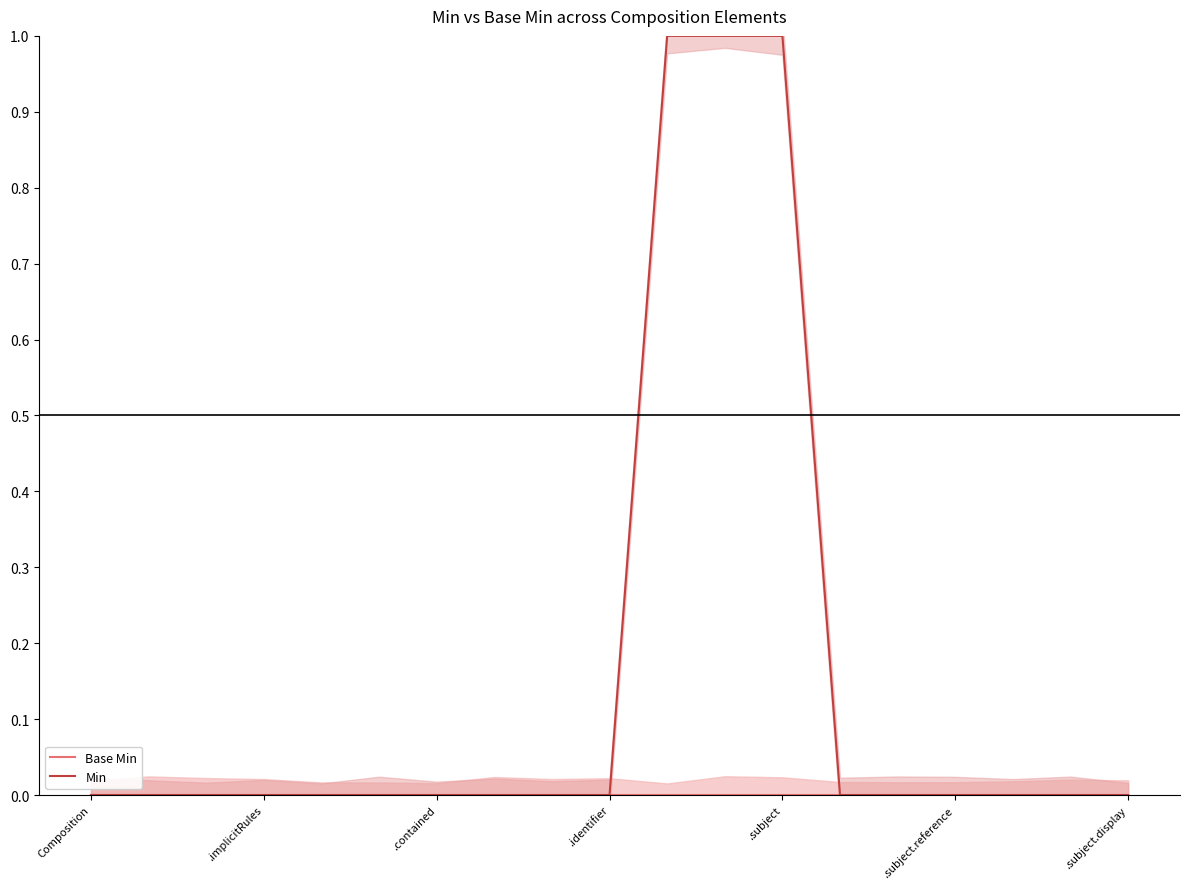

Where is Min nearest to the value 0?

Composition